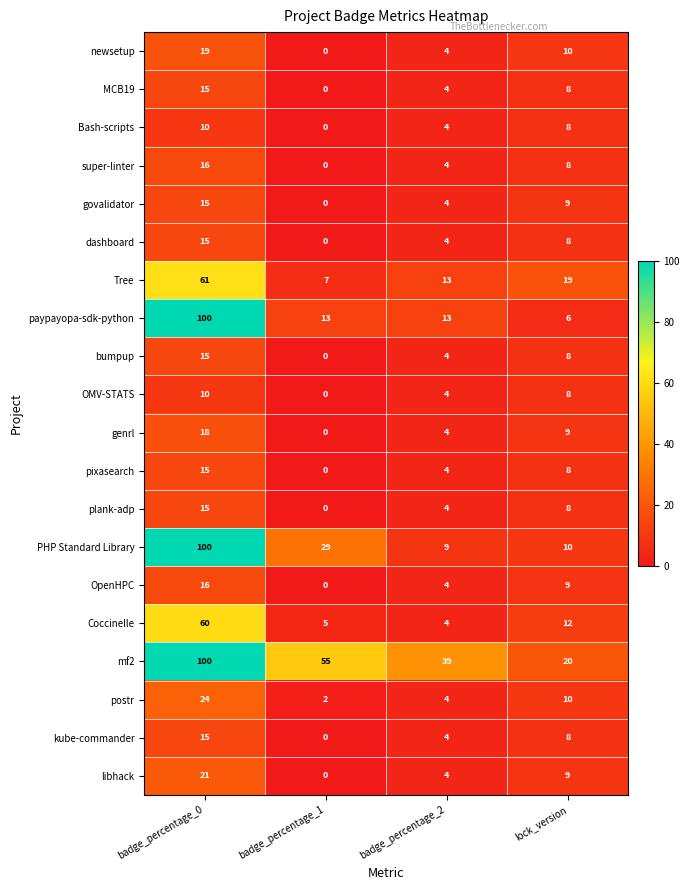

What is the difference between the second highest and second lowest values in the bumpup series?

4